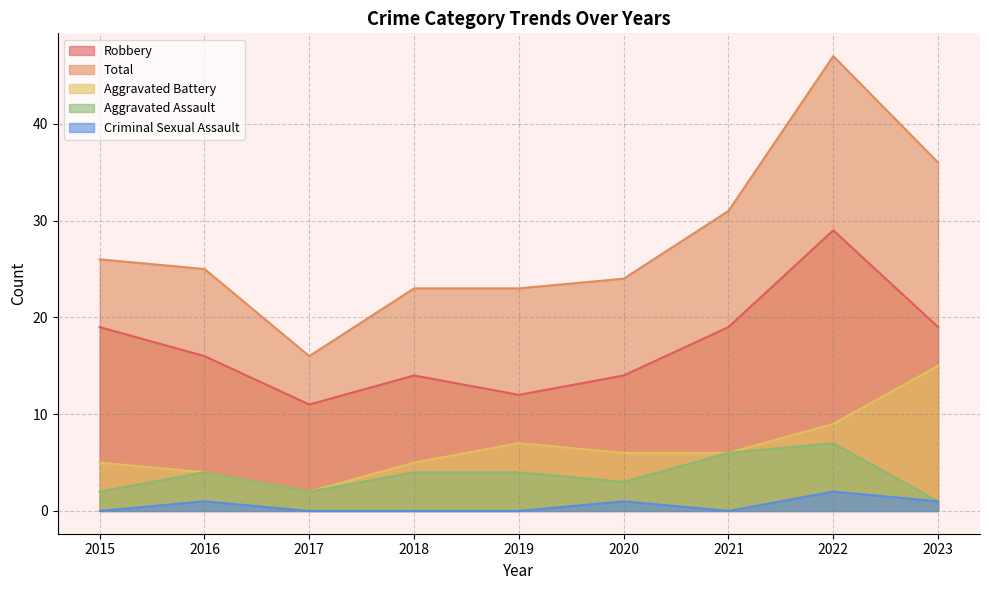

The Aggravated Battery series shows 1 at 2016. True or false?

False